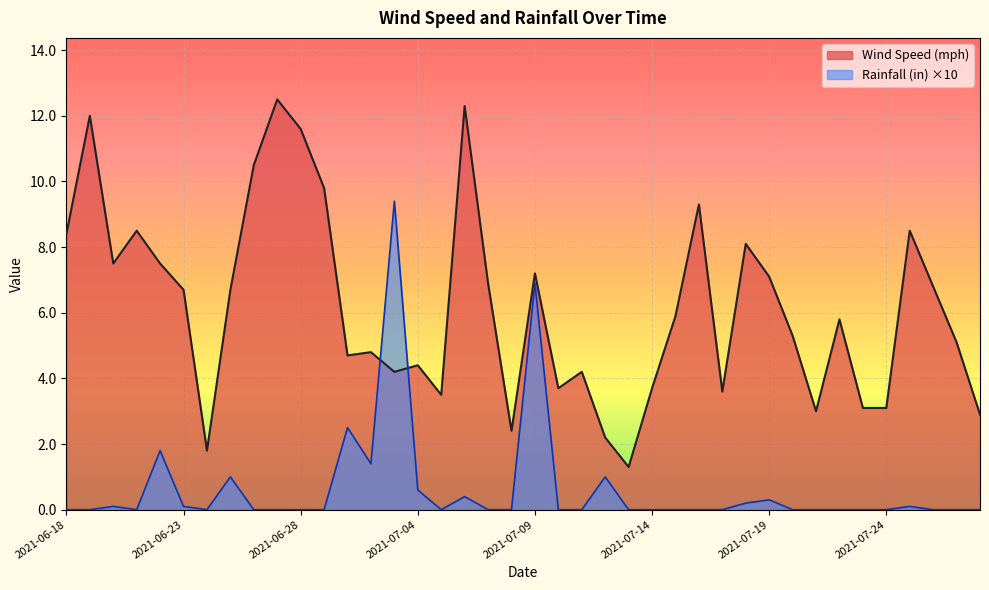

Where is the first local minimum for Wind Speed (mph)?

2021-06-20